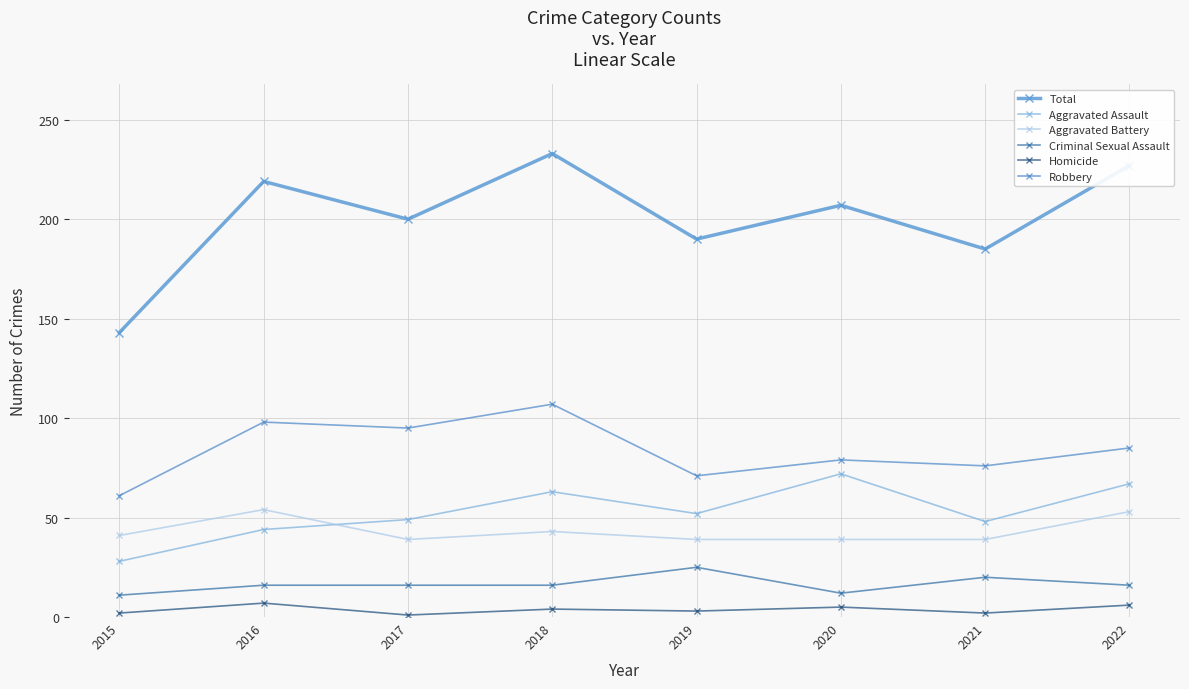

Where is the first local minimum for Aggravated Assault?

2019